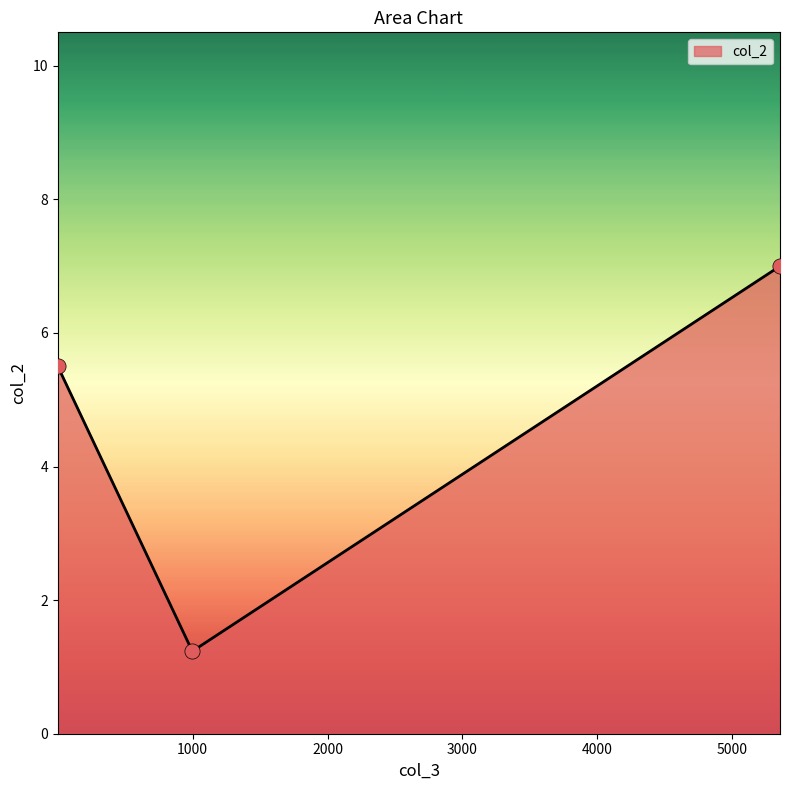

What is the minimum value shown in the chart?

1.2